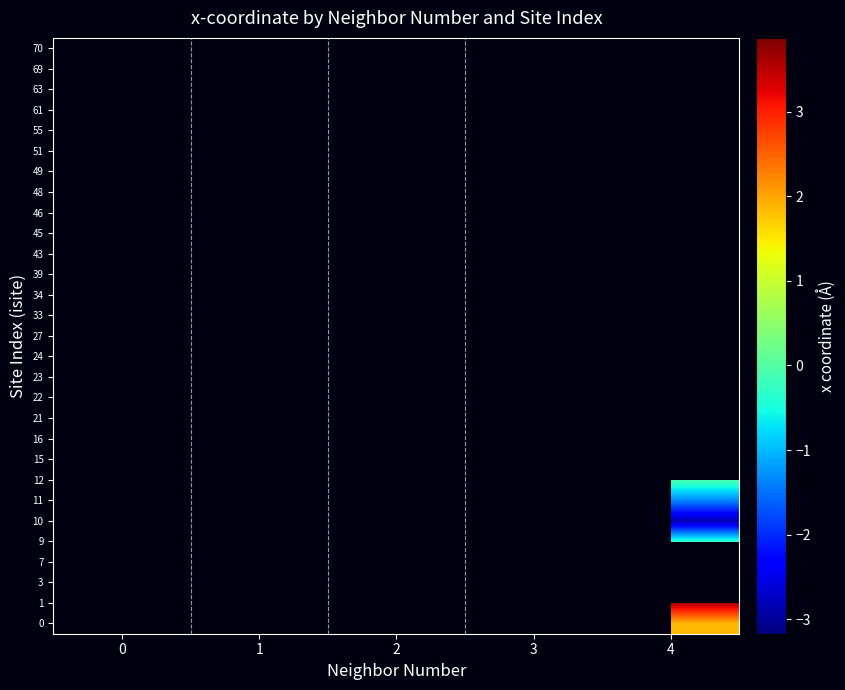

What is the greatest value displayed?

3.9